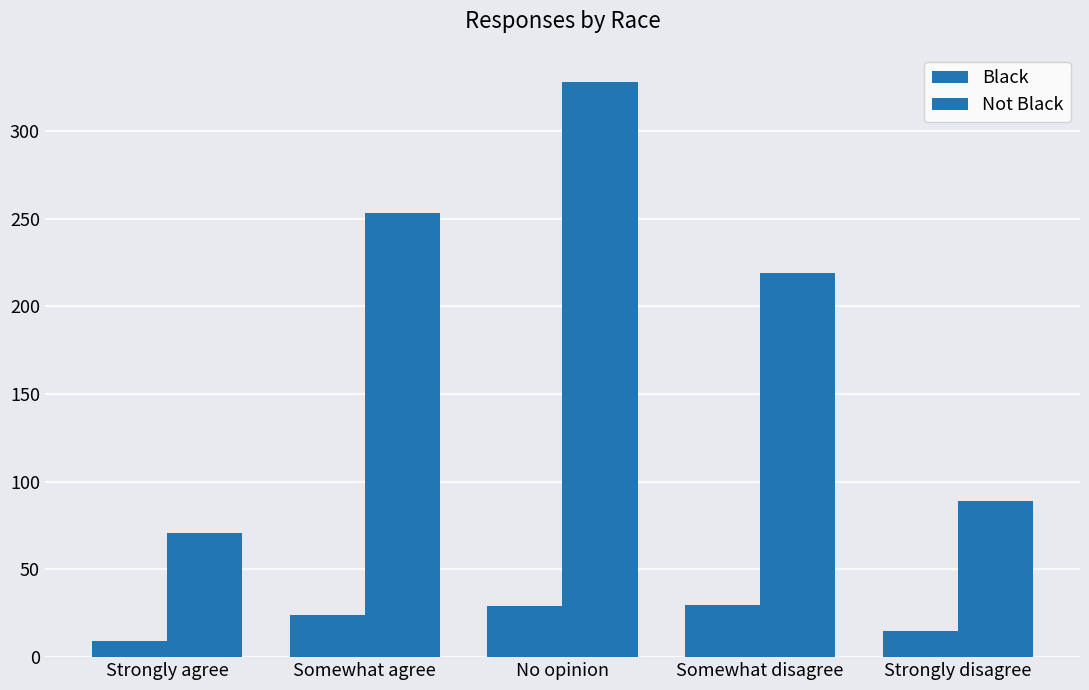

Which series has the largest total across all categories?

Not Black